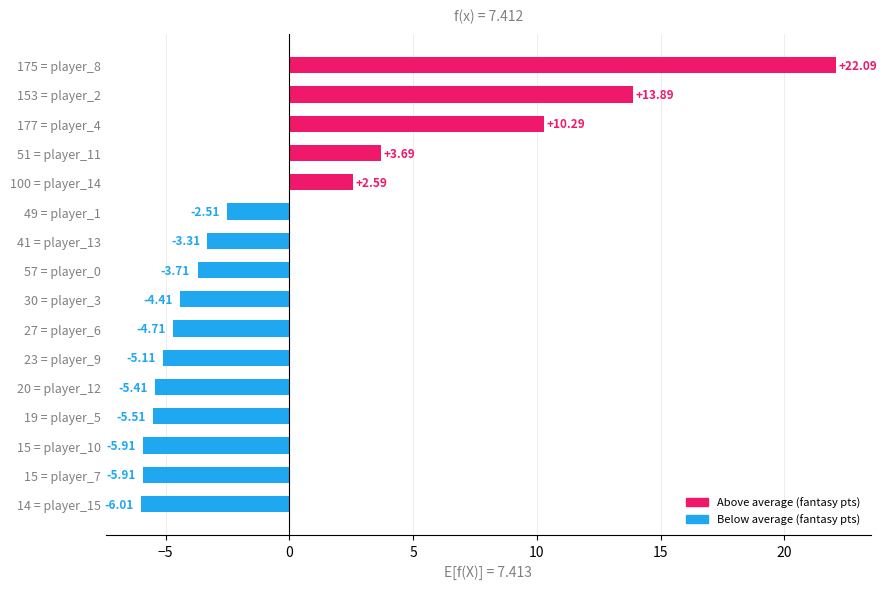

What is the change in value from 27 = player_6 to 30 = player_3?

+0.3